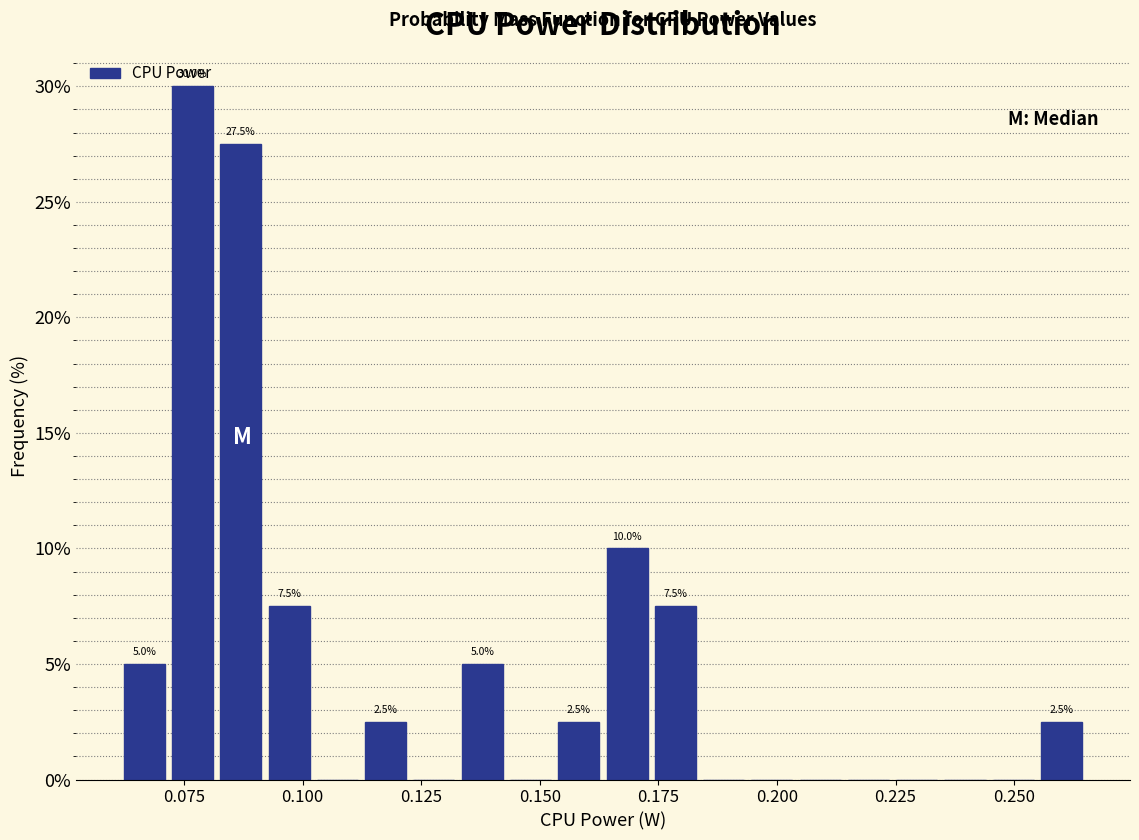

Around what value on the x-axis is the tallest bar? Give the approximate position of its centre, as read against the axis.

0.075